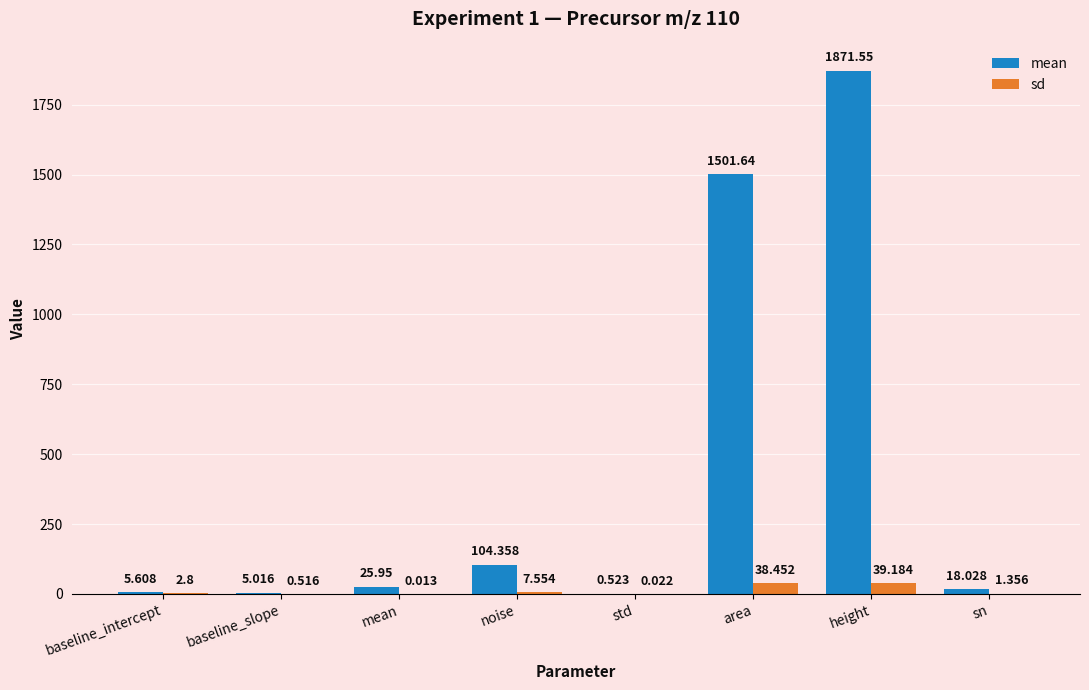

Which series has the largest total across all categories?

mean